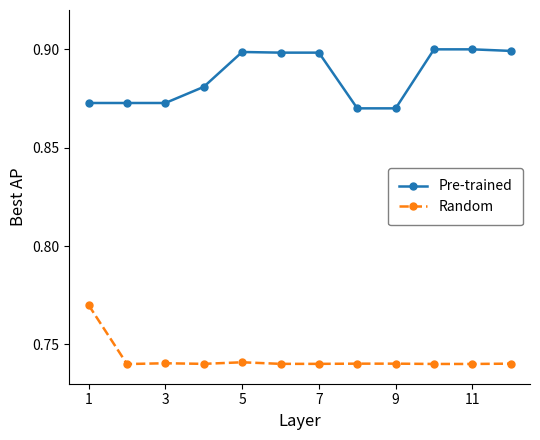

What is the sum of all Random values?

8.9